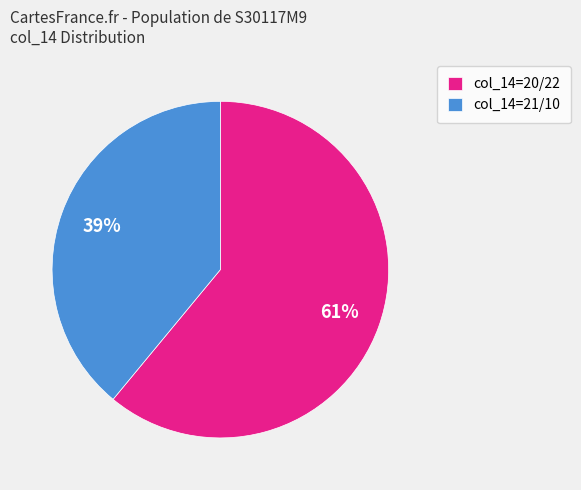

To the nearest percent, what is the average slice percentage?

50%